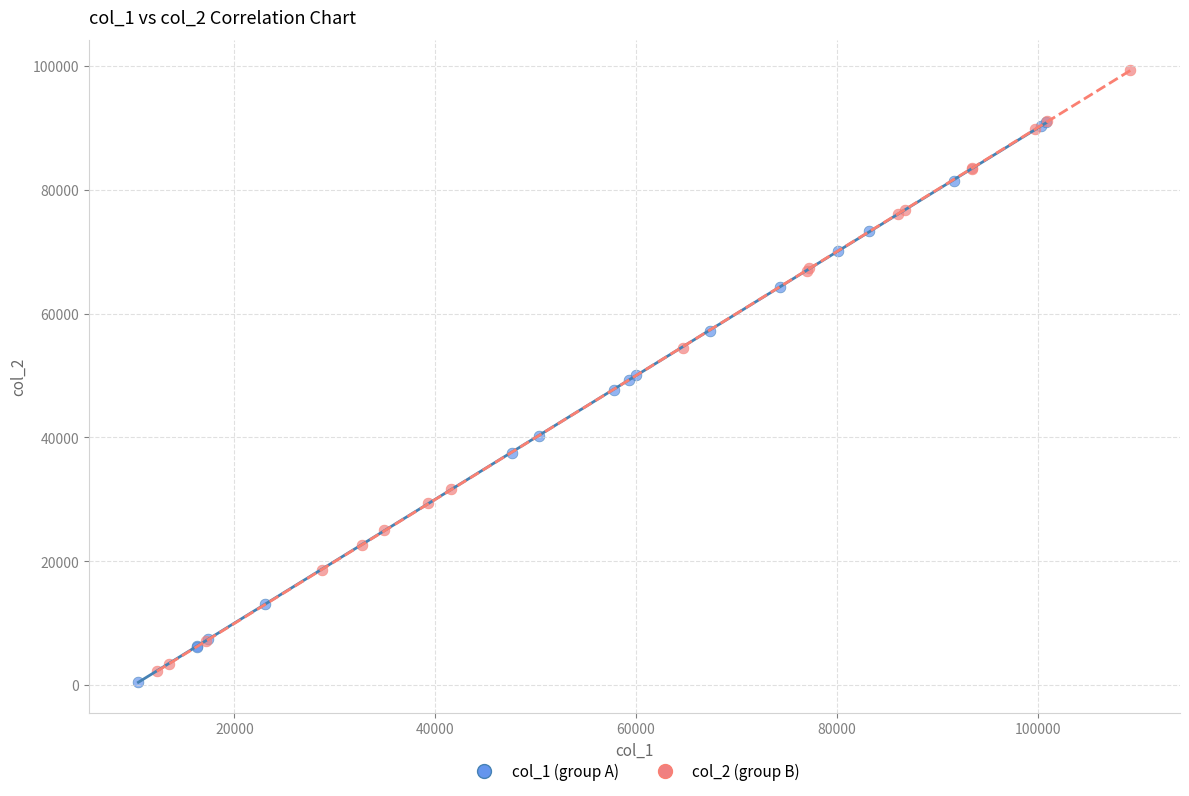

Which series contains the lowest Y value?

col_1 (group A)